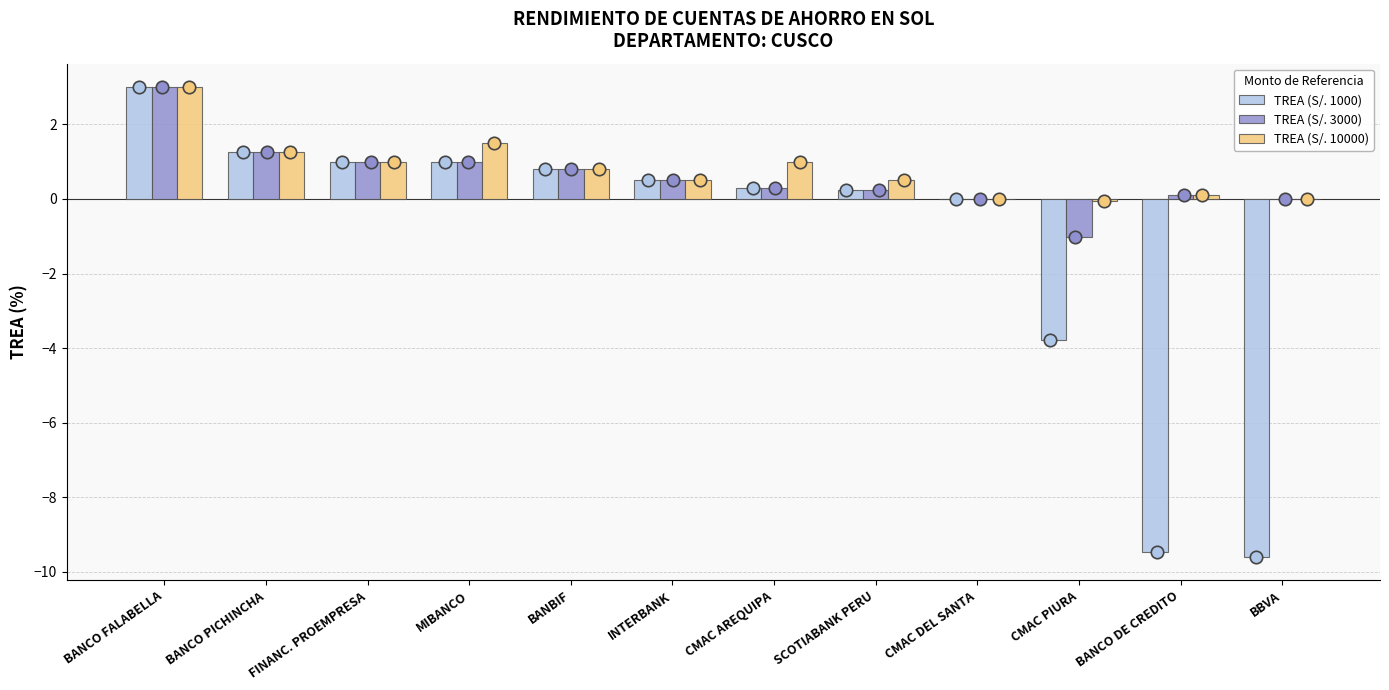

At which category is the sum across all series the highest?

BANCO FALABELLA